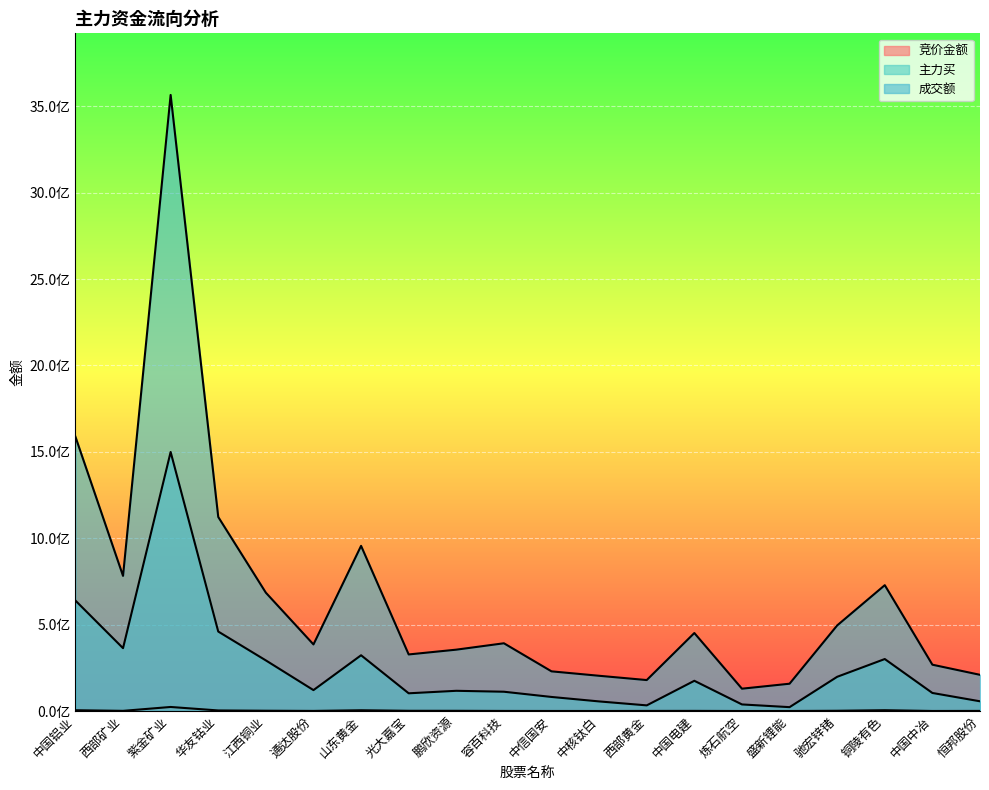

What are all the series names shown in the legend?

竞价金额, 主力买, 成交额